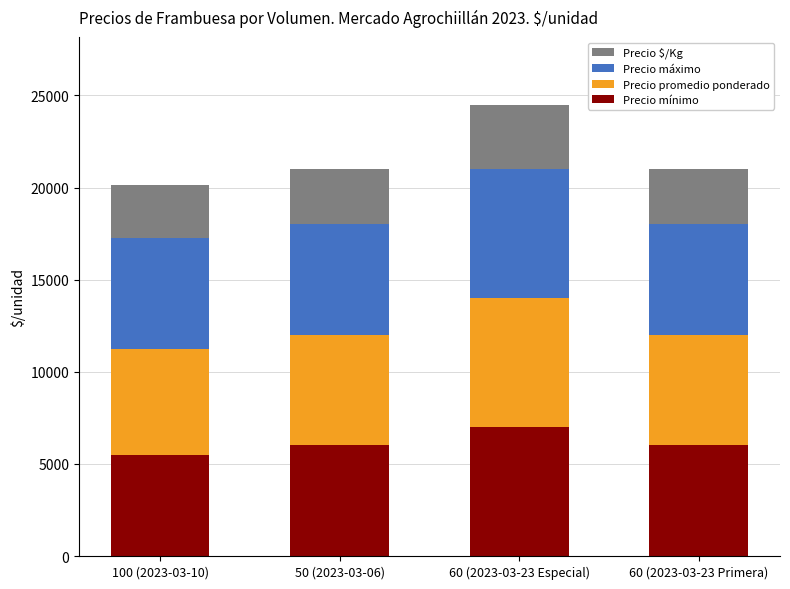

Are the bars horizontal?

No